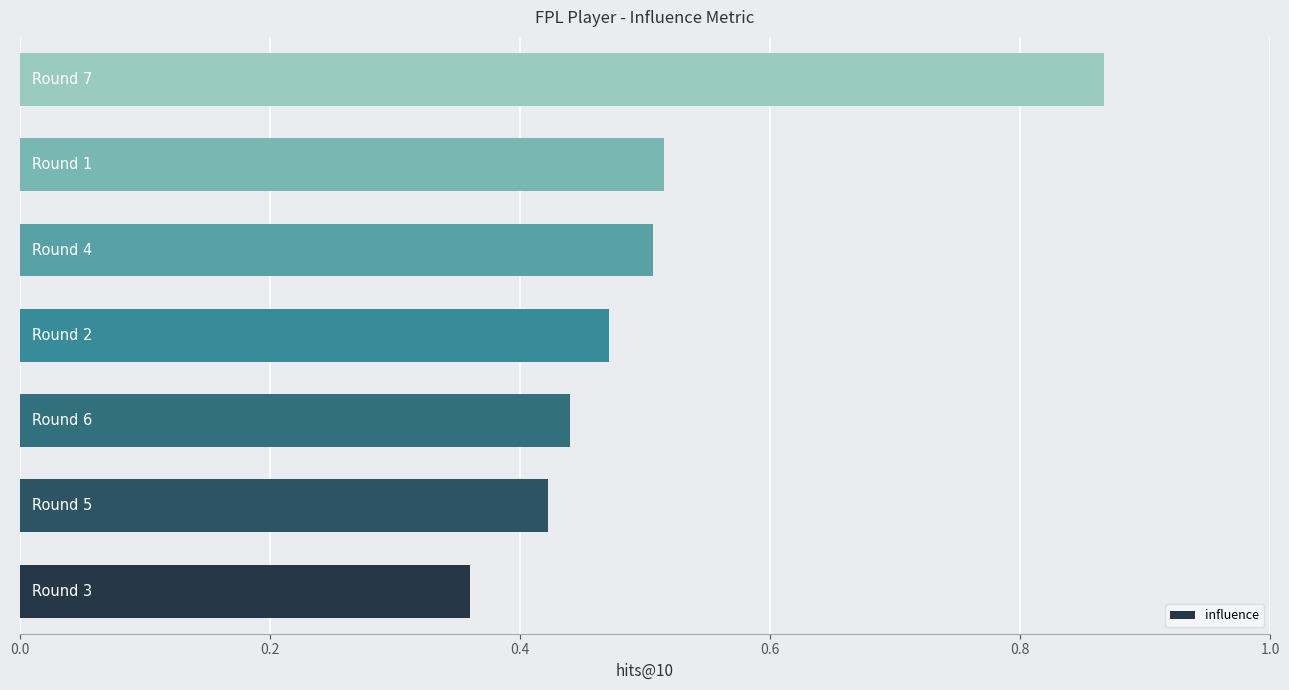

What is the sum of all values?

3.6